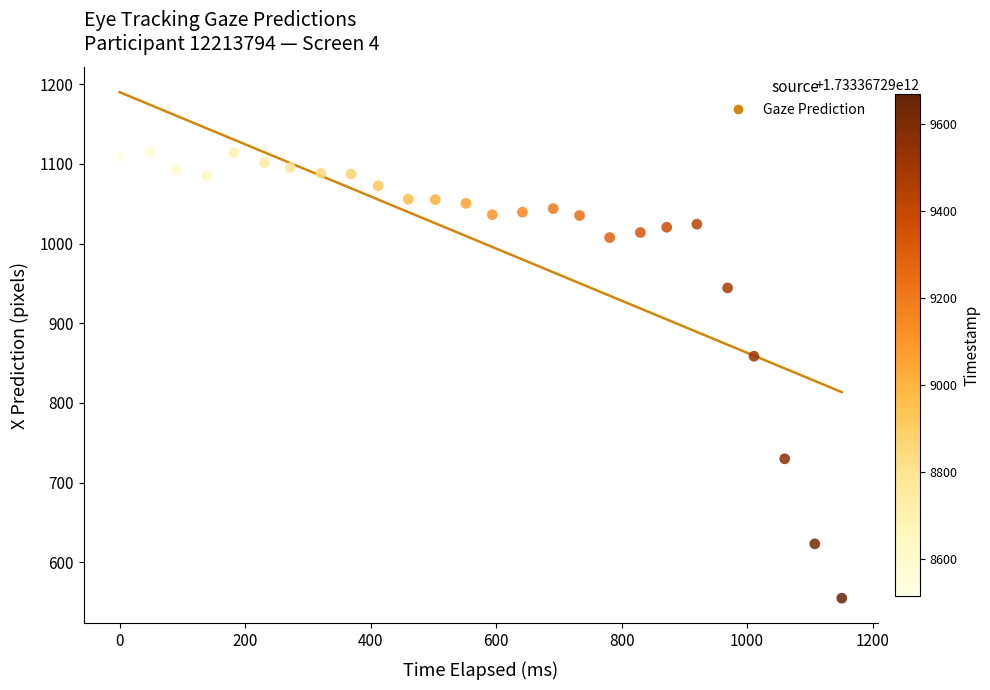

What Y value in the scatter plot is closest to 834?

858.7